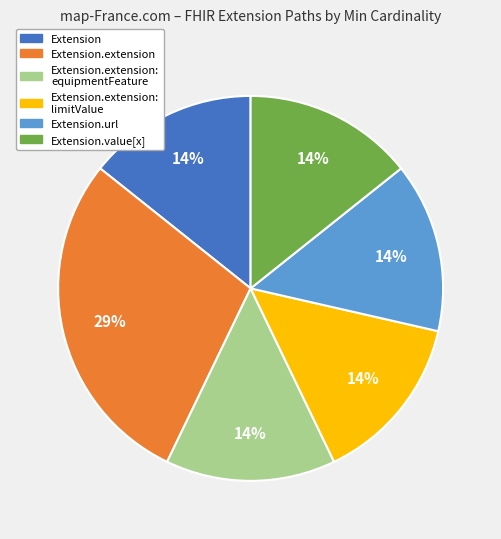

Is there any slice that represents more than half of the pie?

No